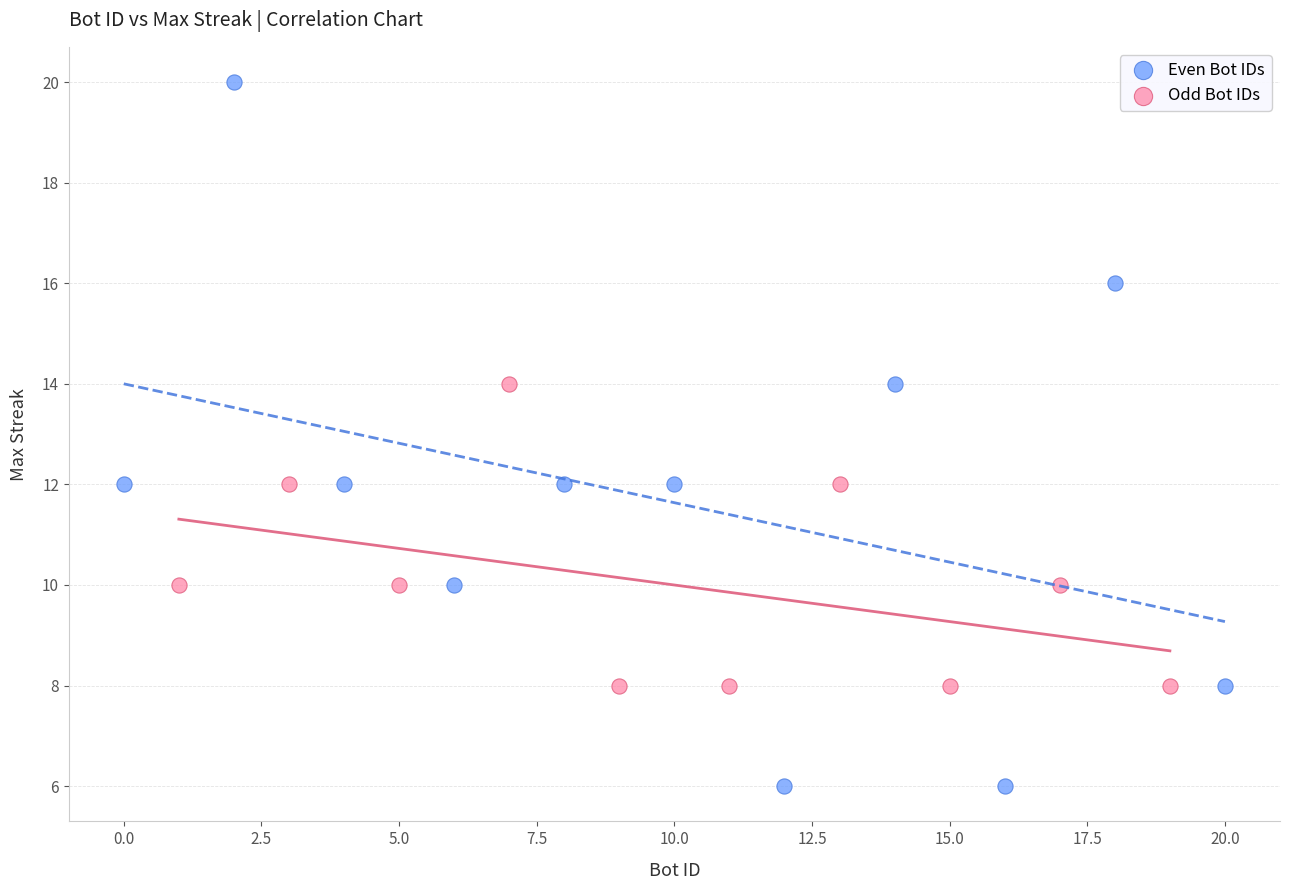

Which series has the widest spread of Y values?

Even Bot IDs